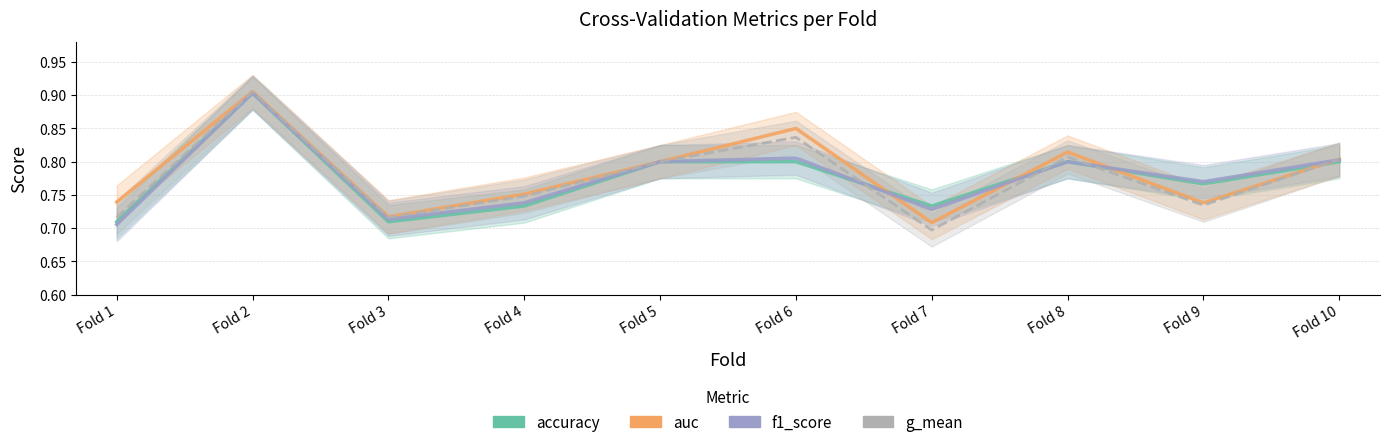

Reading left to right, transcribe all the data shown in this chart.

accuracy: 0.7	0.9	0.7	0.7	0.8	0.8	0.7	0.8	0.8	0.8
auc: 0.7	0.9	0.7	0.8	0.8	0.8	0.7	0.8	0.7	0.8
f1_score: 0.7	0.9	0.7	0.7	0.8	0.8	0.7	0.8	0.8	0.8
g_mean: 0.7	0.9	0.7	0.7	0.8	0.8	0.7	0.8	0.7	0.8